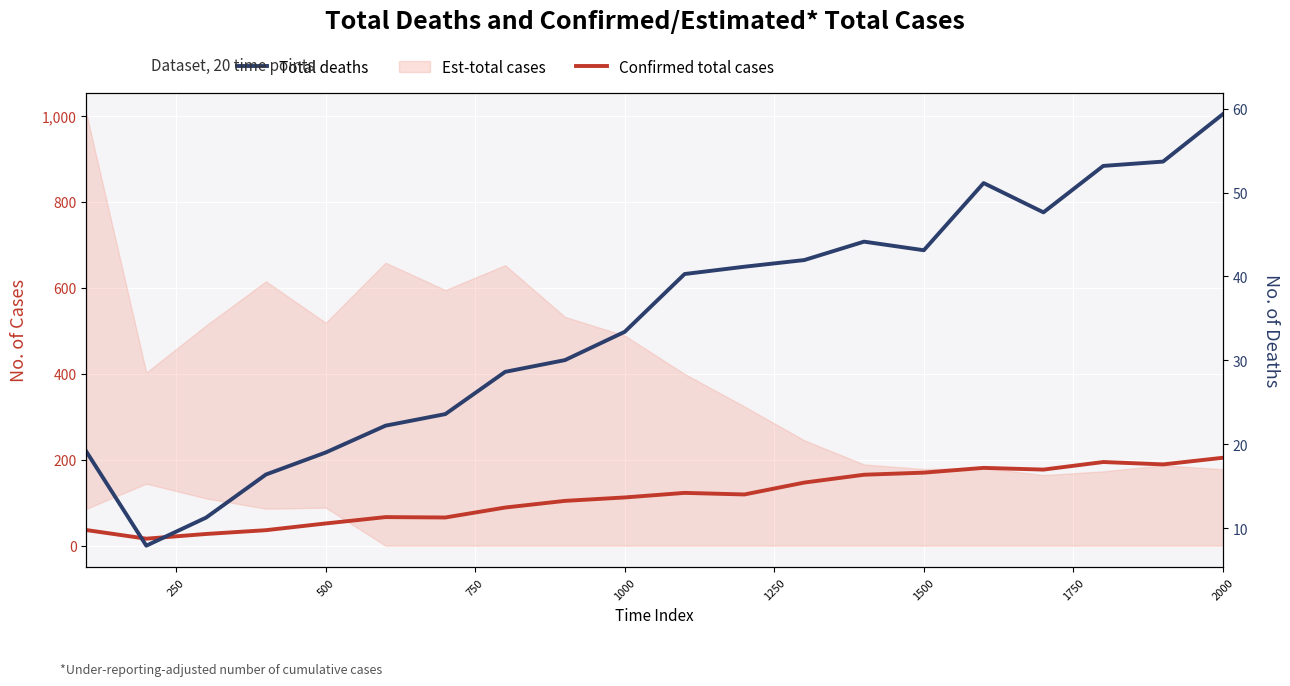

Which series has the largest range (max minus min)?

Confirmed total cases